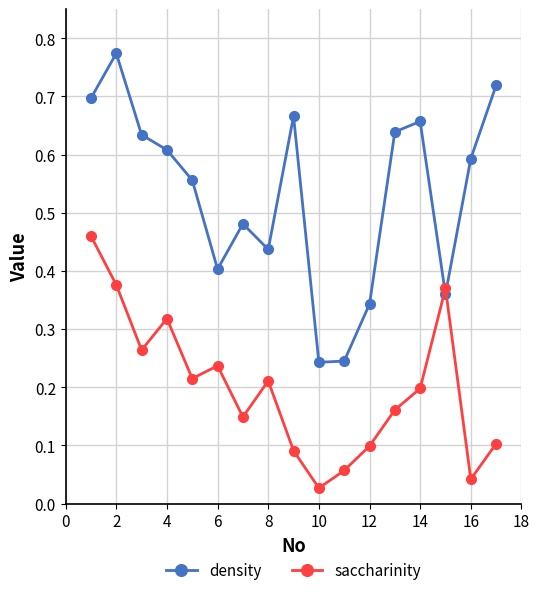

Does the chart have visible grid lines?

Yes